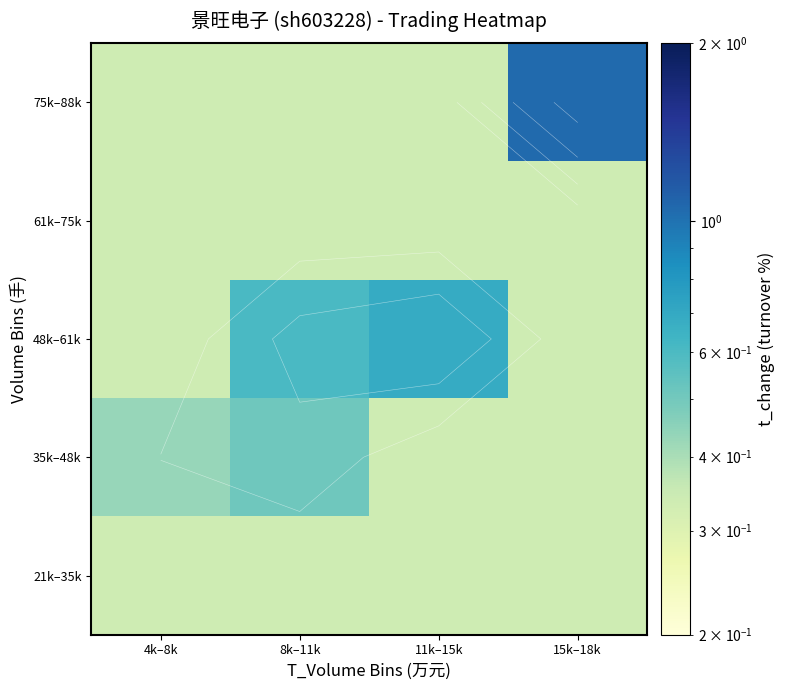

List the series in order of their peak value, highest first.

75k–88k, 48k–61k, 35k–48k, 21k–35k, 61k–75k